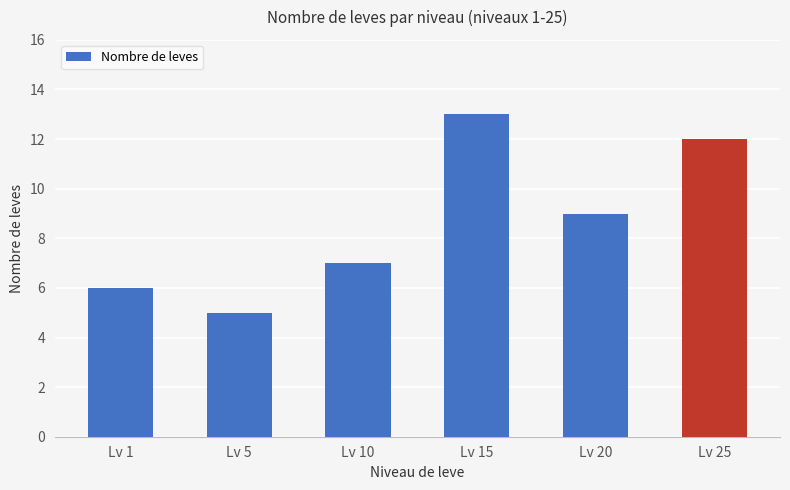

Reading left to right, what are all the values shown in this chart?

Lv 1=6	Lv 5=5	Lv 10=7	Lv 15=13	Lv 20=9	Lv 25=12